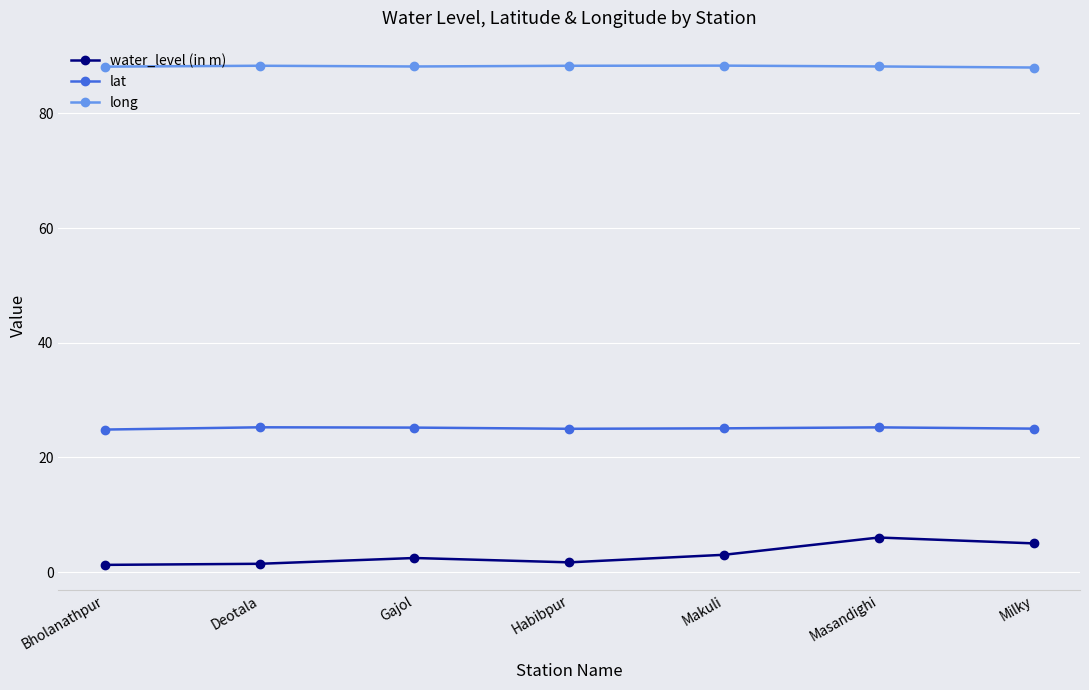

Read the lat value at Milky.

25.0